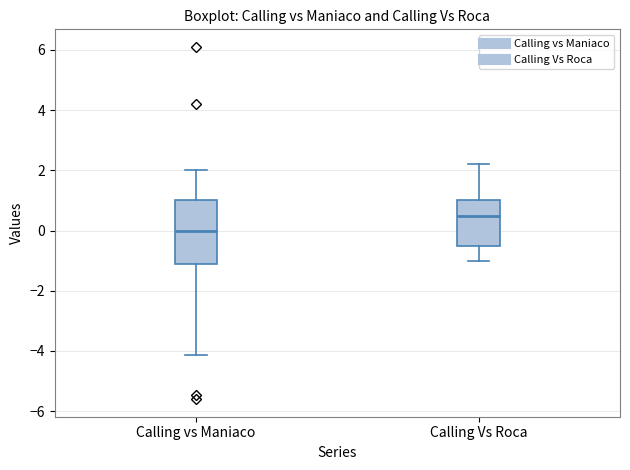

Reading left to right, read every box against the y-axis: the position of its median line, the range the box covers, and the ends of its whiskers. The values are not printed on the chart, so give them approximately, as read against the axis.

Calling vs Maniaco: median 0.0, box -1.2 to 1.0, whiskers -4.2 to 2.0
Calling Vs Roca: median 0.6, box -0.4 to 1.0, whiskers -1.0 to 2.2